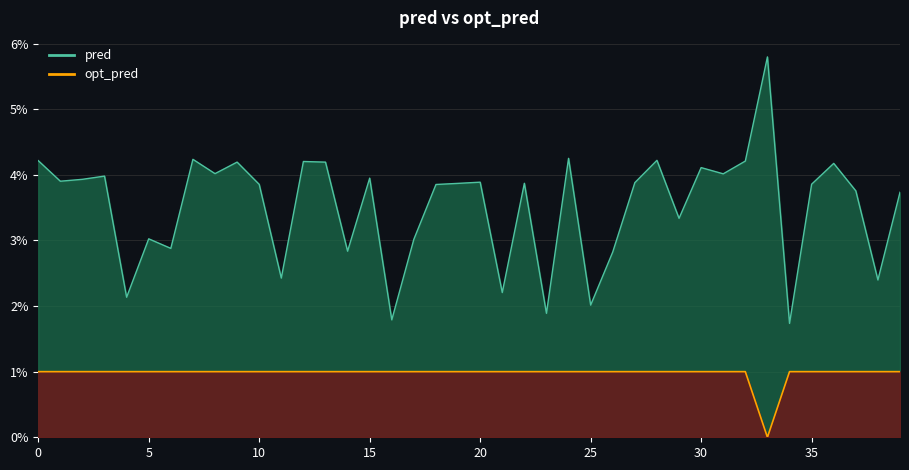

What is the value of the opt_pred point at the 22nd from the left?

1.0